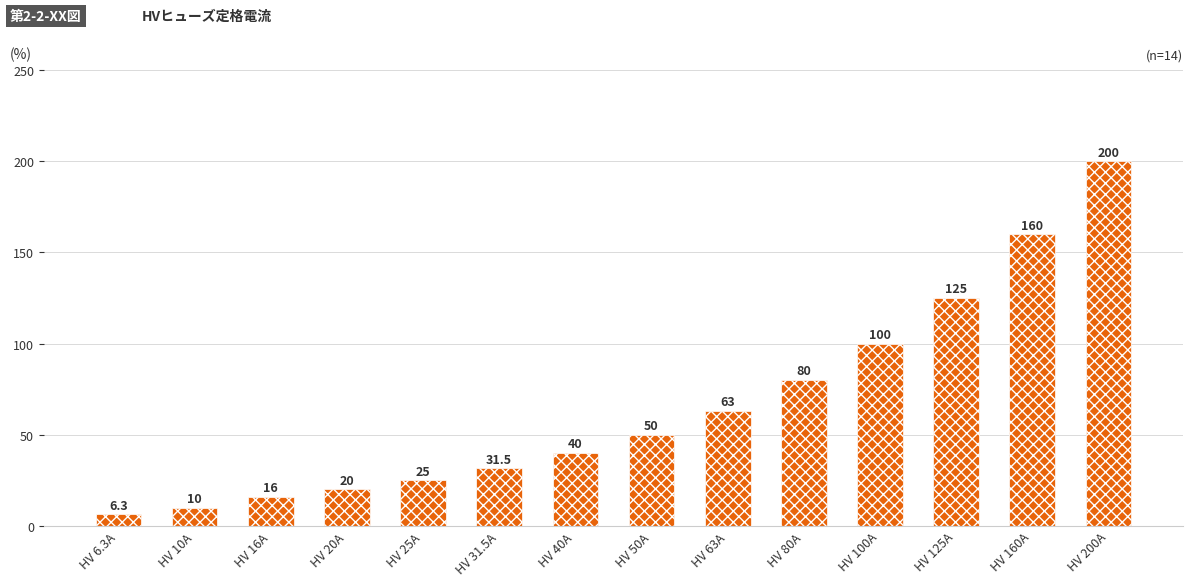

Rank the categories by value from highest to lowest.

HV 200A, HV 160A, HV 125A, HV 100A, HV 80A, HV 63A, HV 50A, HV 40A, HV 31.5A, HV 25A, HV 20A, HV 16A, HV 10A, HV 6.3A